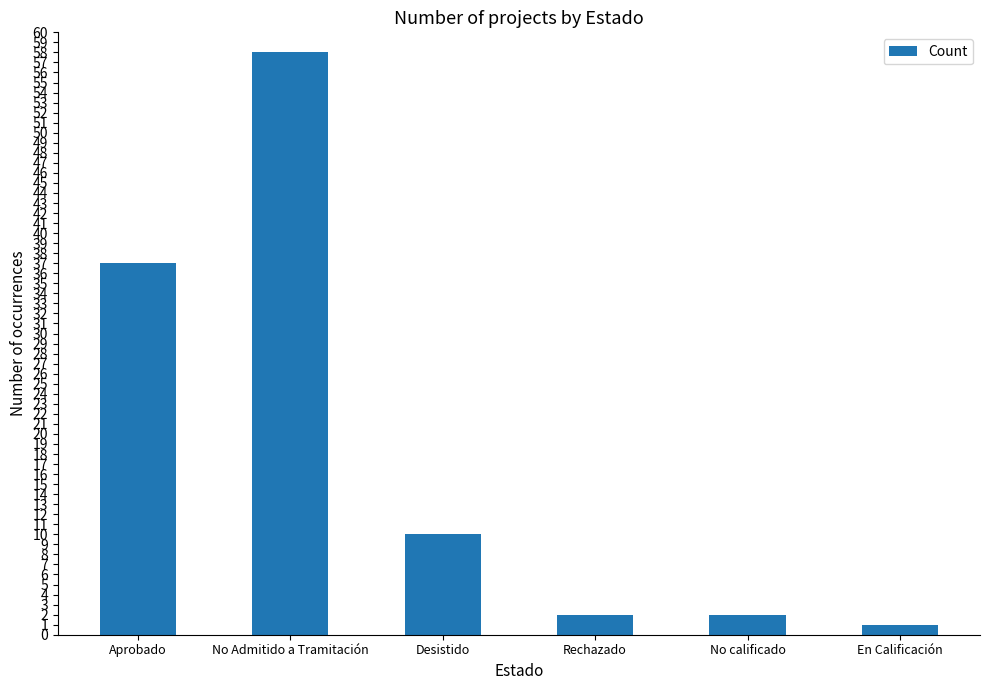

At which label is the value closest to 29?

Aprobado